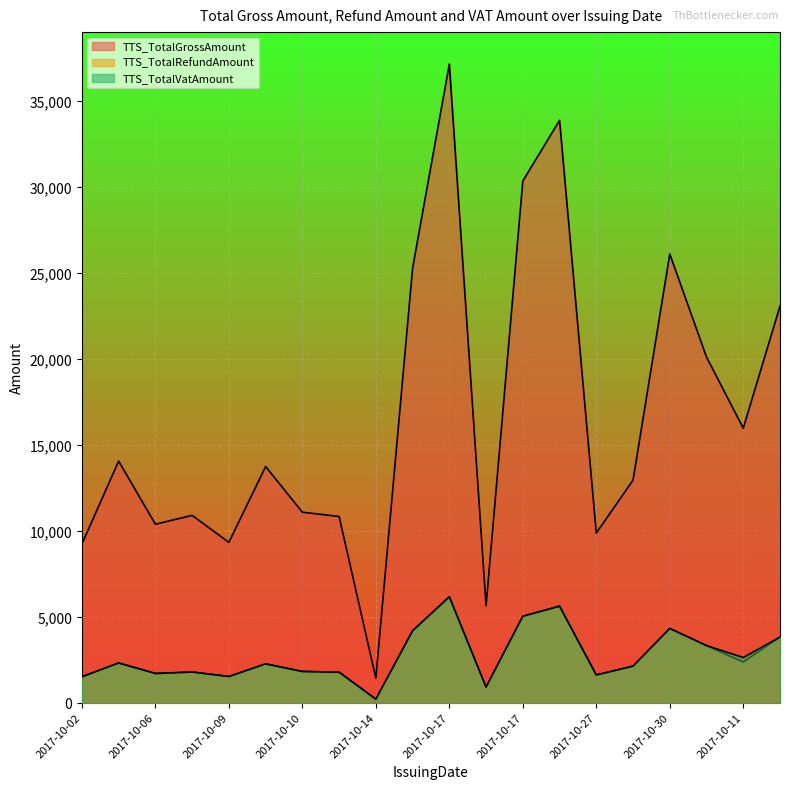

What is the lowest value of the TTS_TotalVatAmount series?

244.3